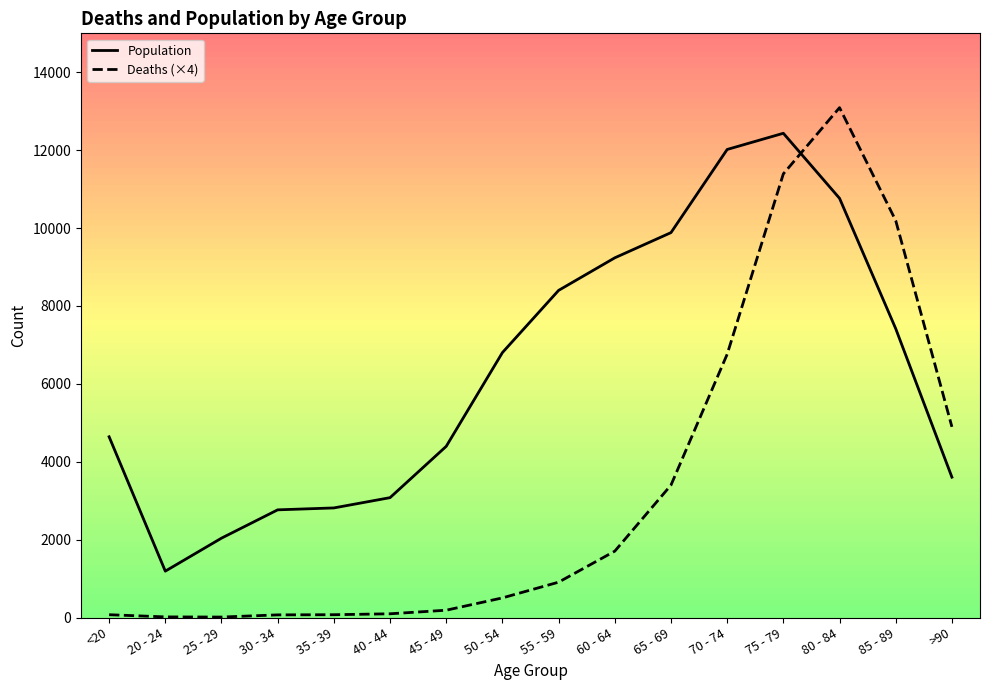

At how many categories does at least one series exceed 8113?

7